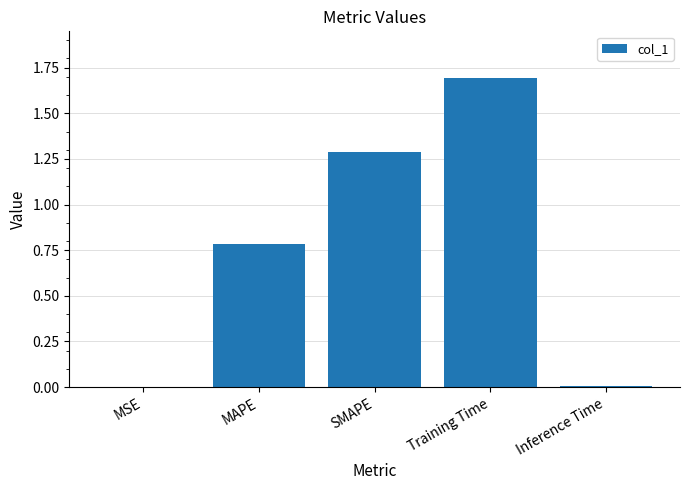

What is the sum of all values?

3.8